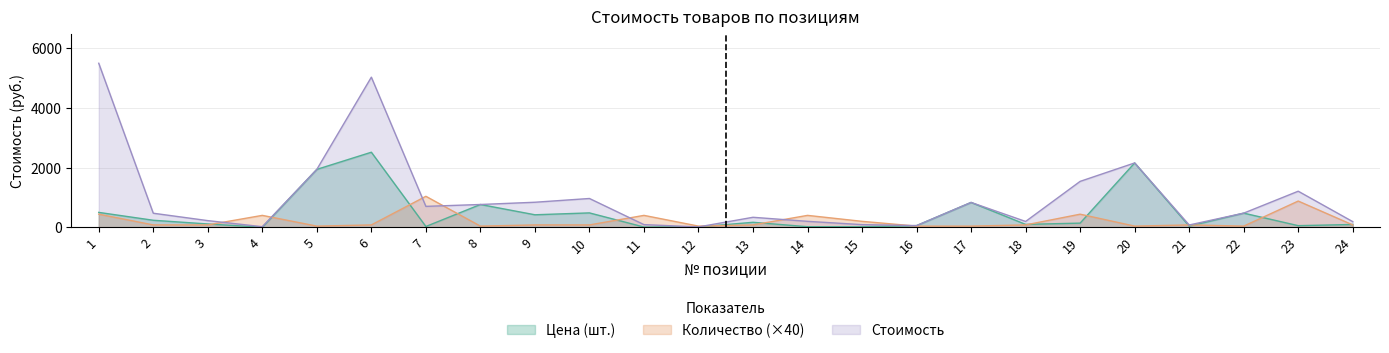

Where is Цена (шт.) nearest to the value 1259?

17